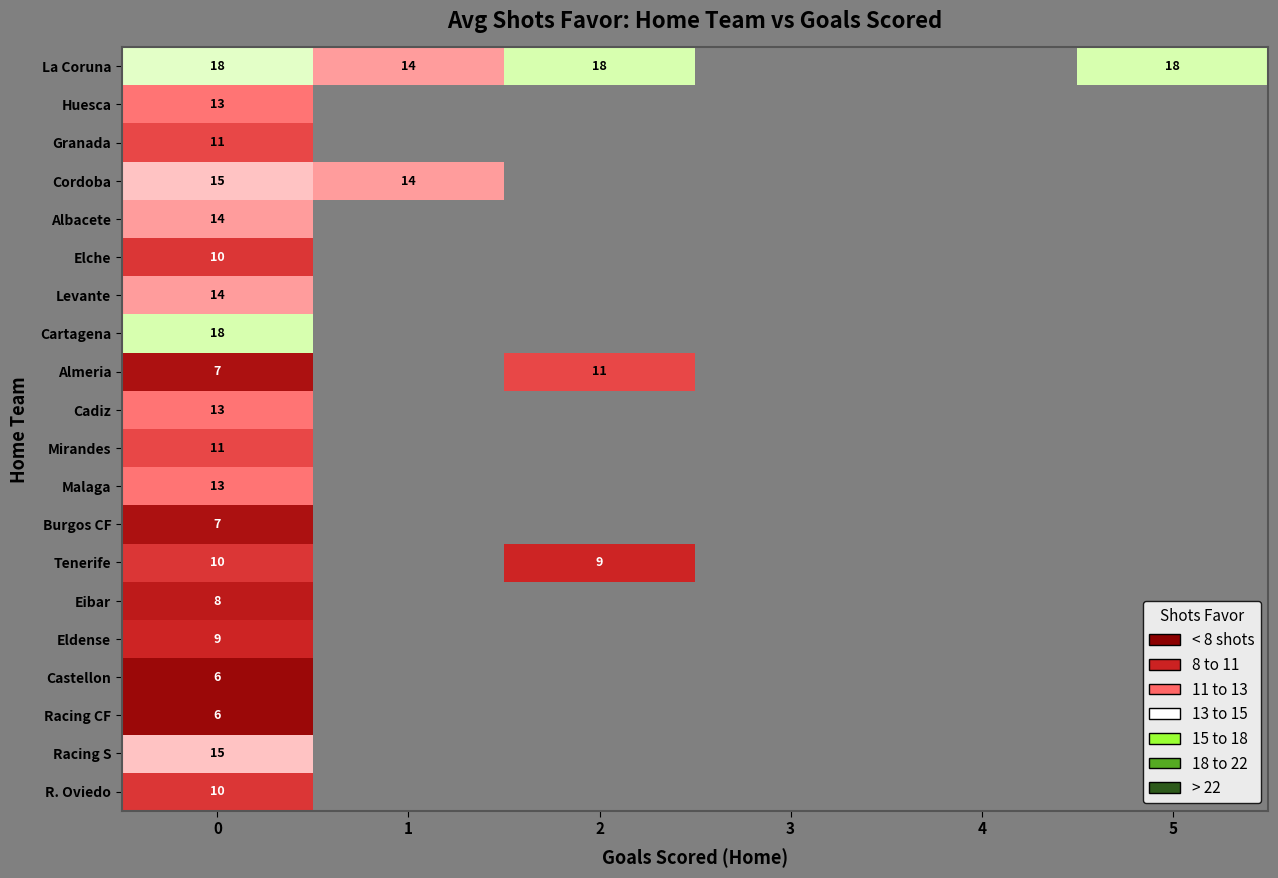

Is it true that Racing S equals 15.0 at 0?

True